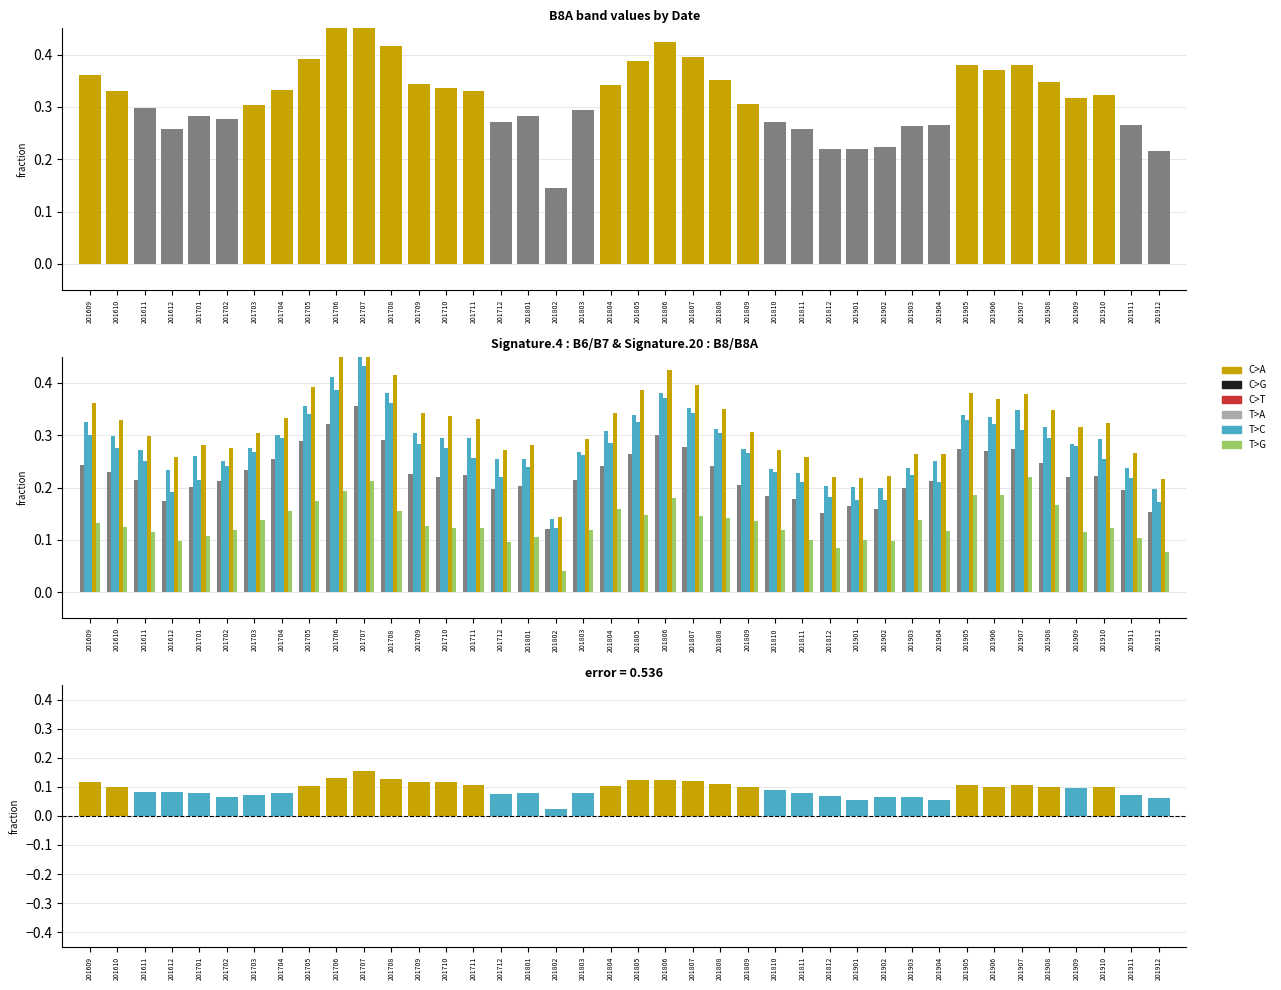

At which label does B8 reach its peak?

201707